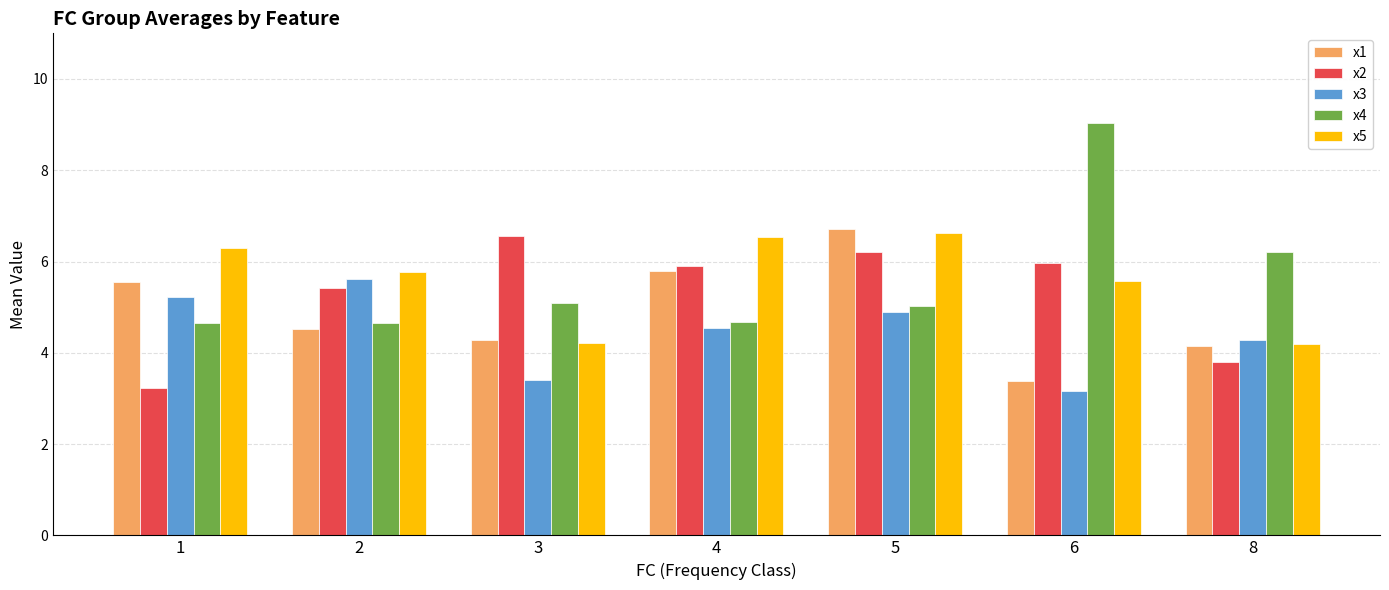

The x2 series shows 3.8 at 8. True or false?

True